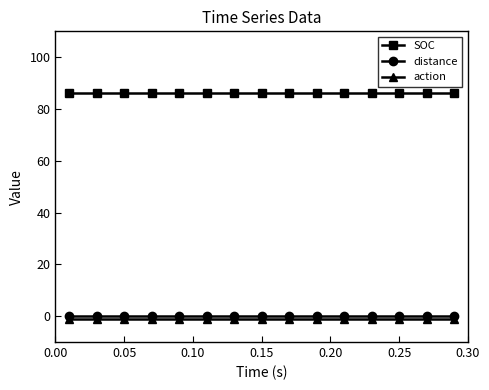

What is the value of the SOC point at the 11th from the left?

86